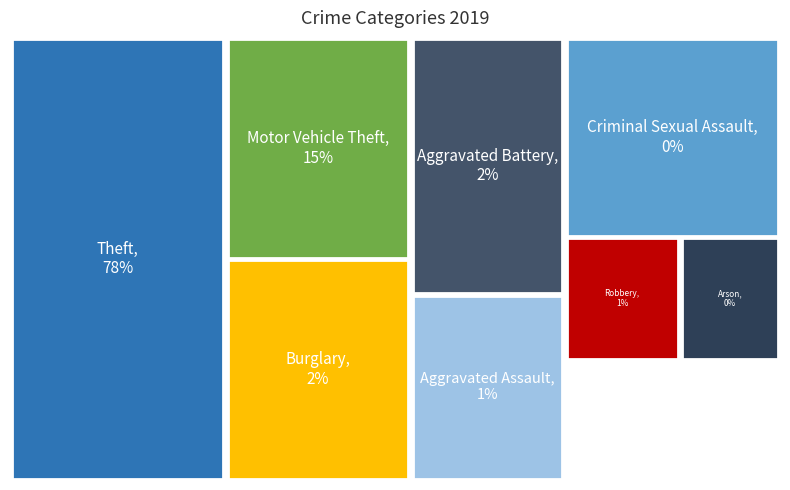

To the nearest percent, what percentage of the pie is Motor Vehicle Theft?

15%